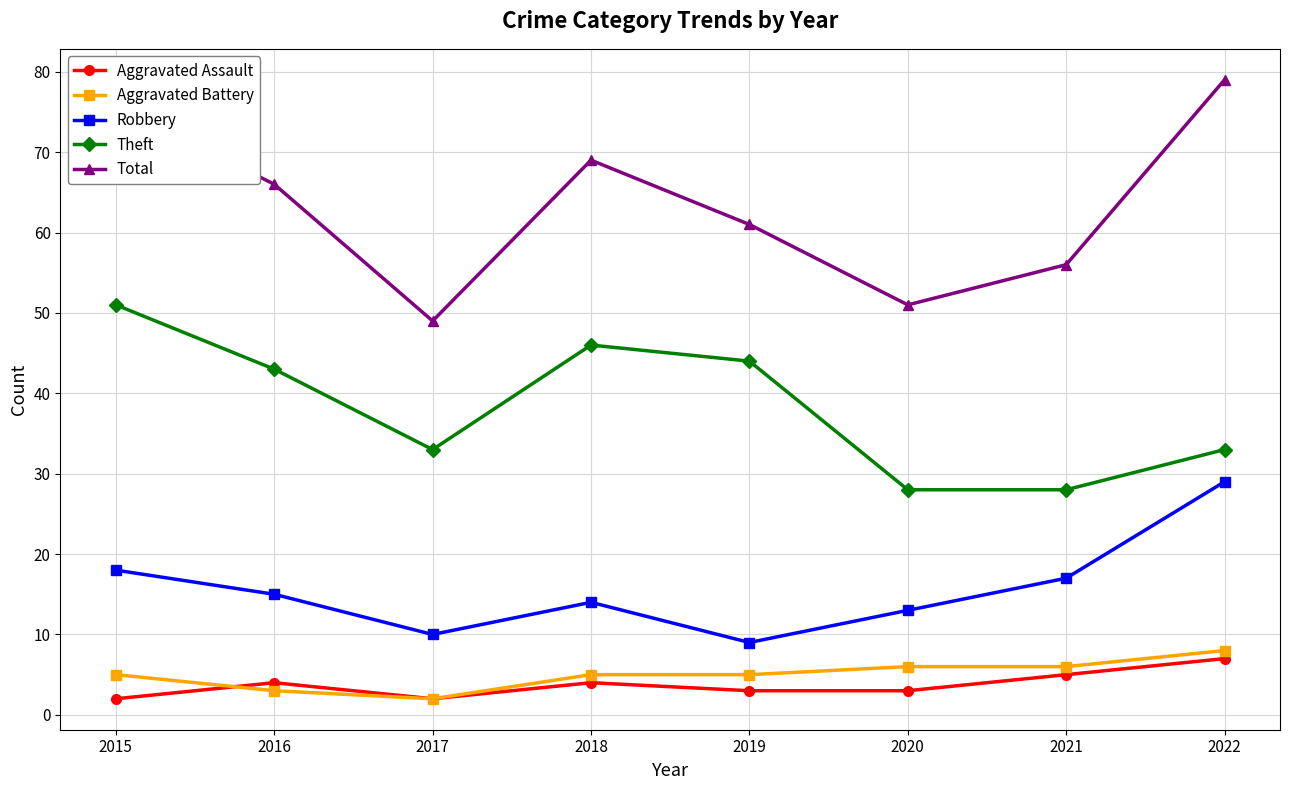

What is the total value across all series at 2018?

138